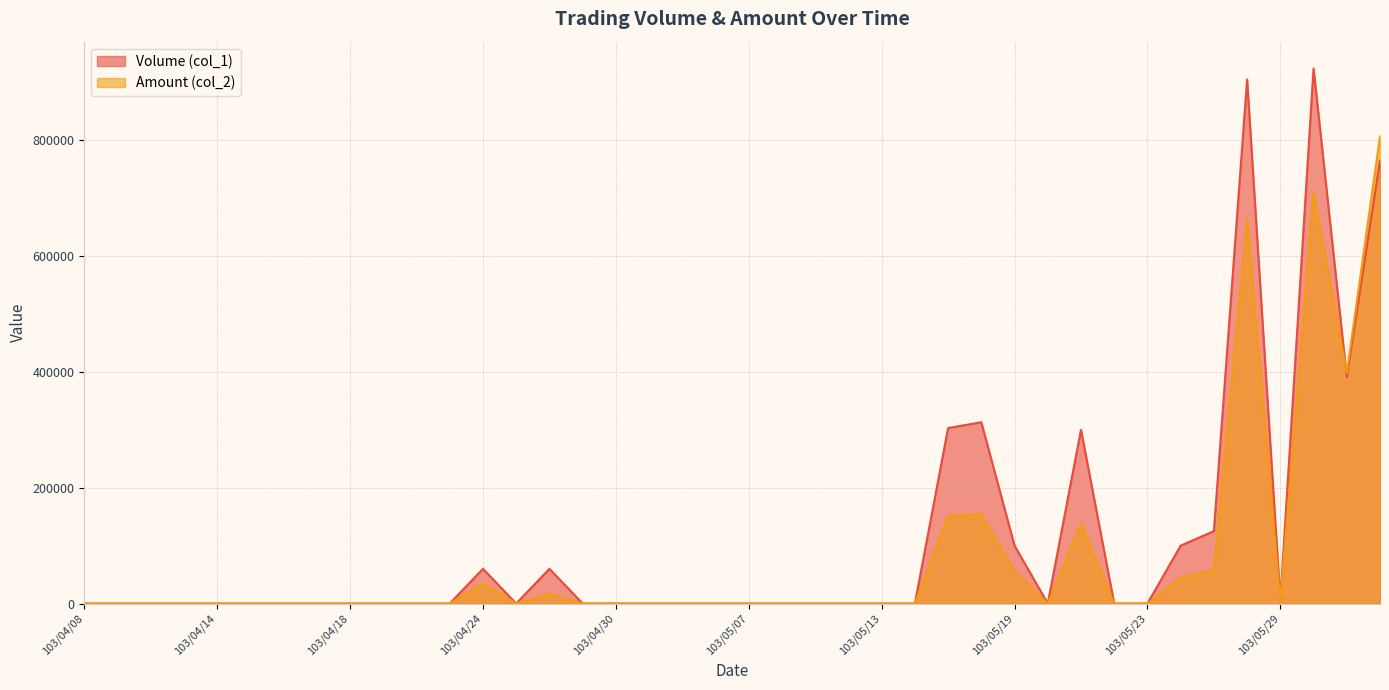

Which category has the lowest value across all series?

103/04/08